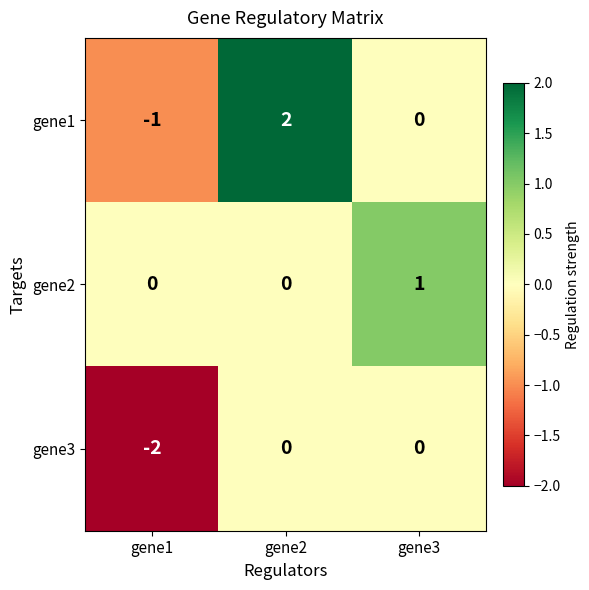

What is the difference between the highest and lowest values at gene1?

2